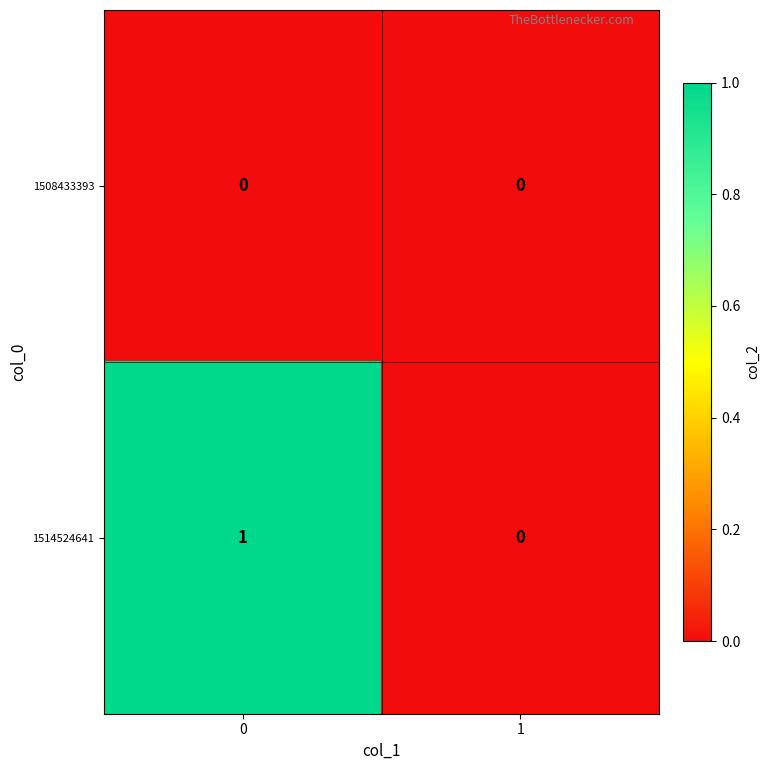

At 0, list the series in order from largest to smallest.

1514524641, 1508433393